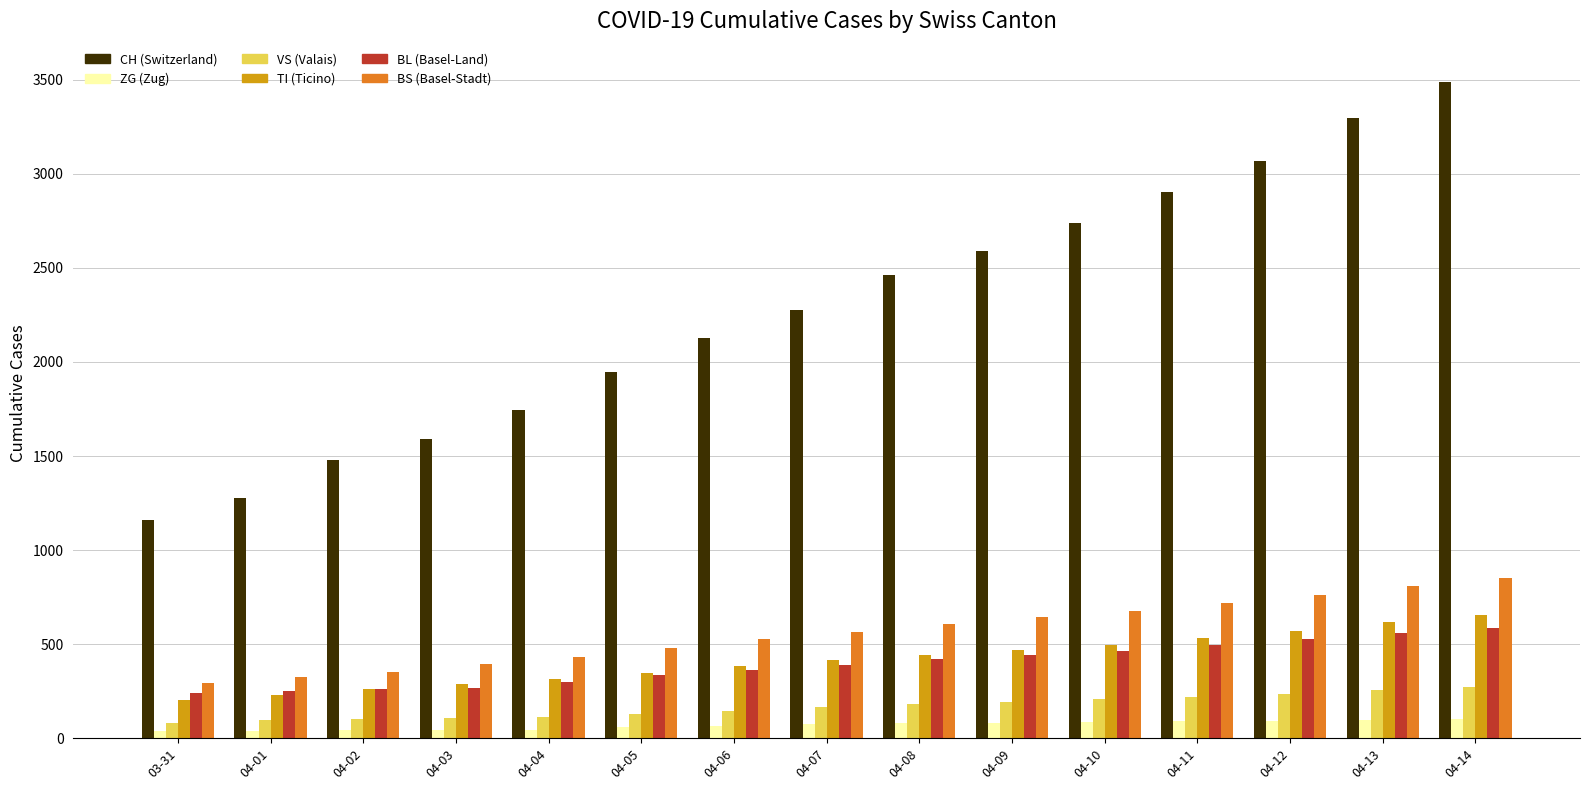

What is the spread (max minus min) of values at 04-11?

2814